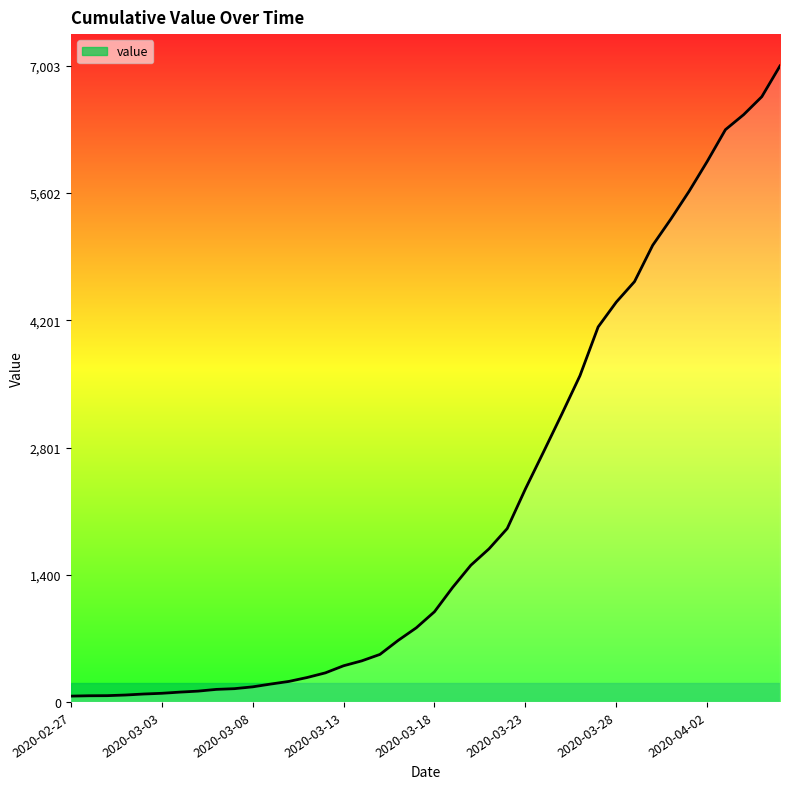

What is the maximum value shown in the chart?

7003